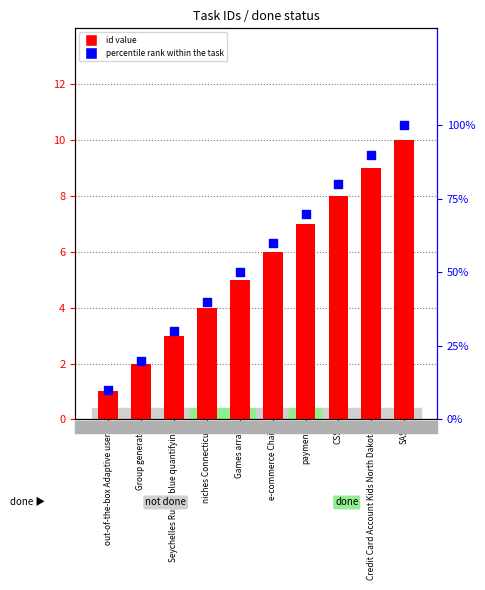

Which series reaches the minimum Y coordinate?

id value